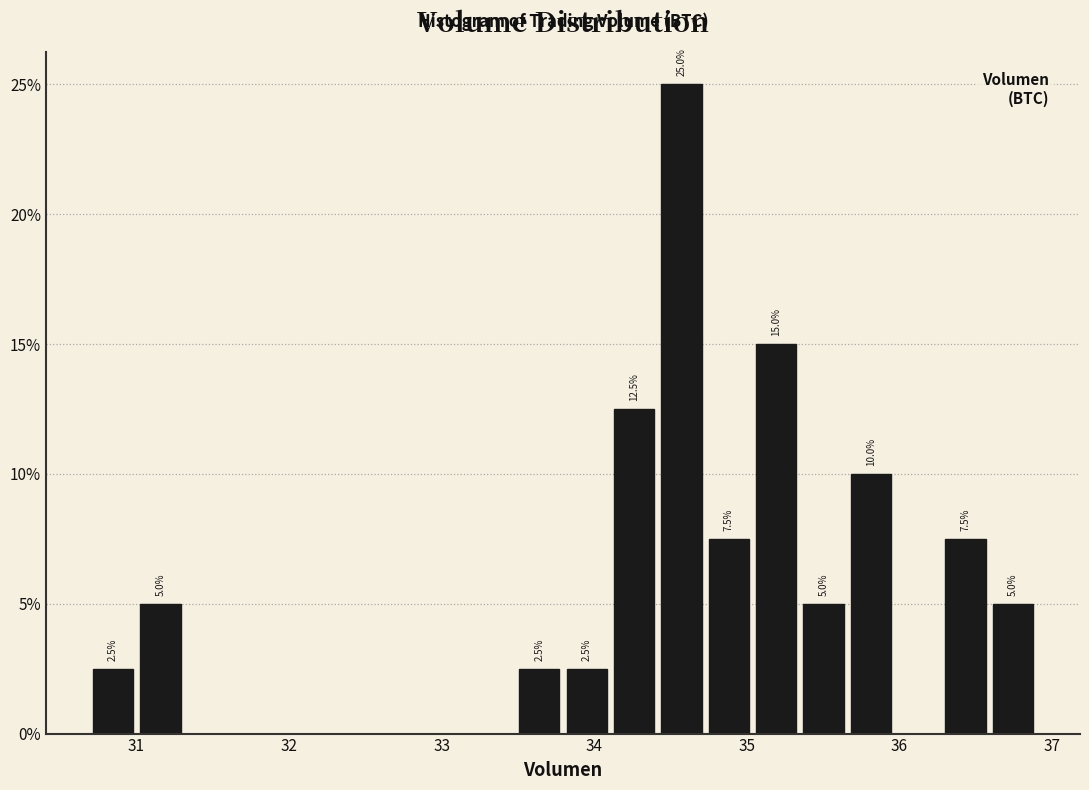

Around what value on the x-axis is the tallest bar? Give the approximate position of its centre, as read against the axis.

34.6